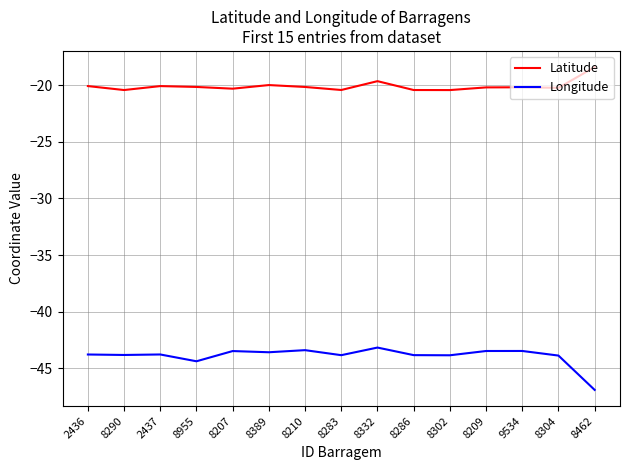

Rank the series by their maximum value, from highest to lowest.

Latitude, Longitude